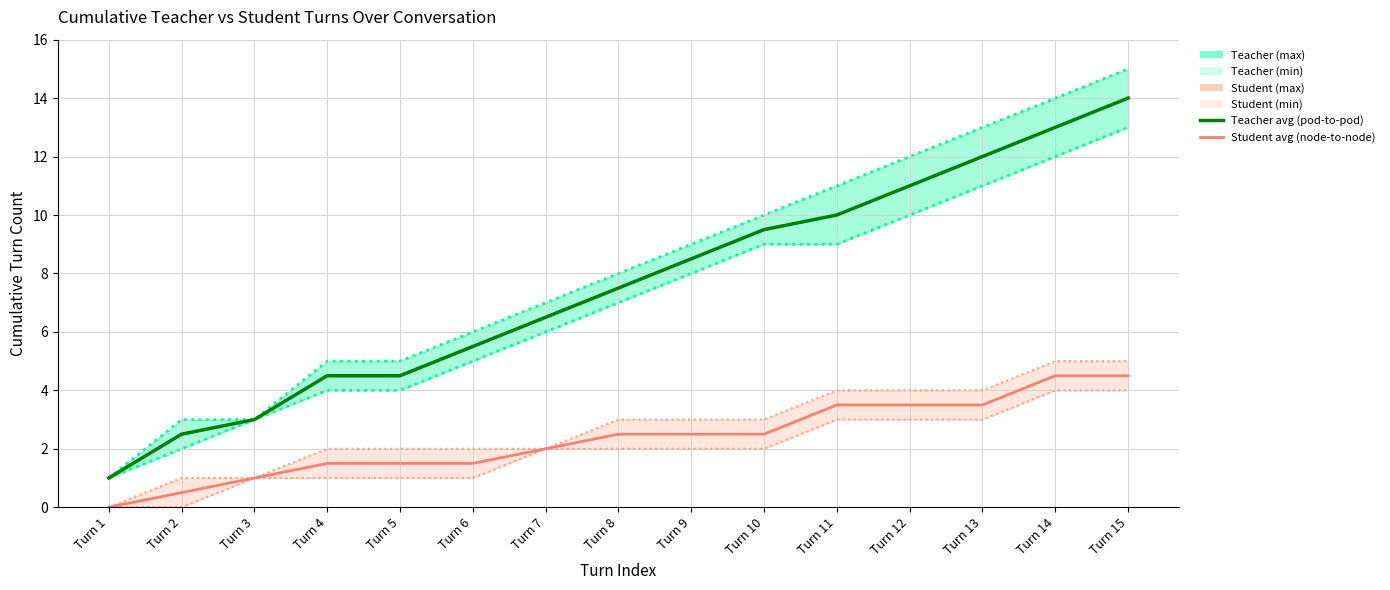

How many distinct data groups are displayed?

6